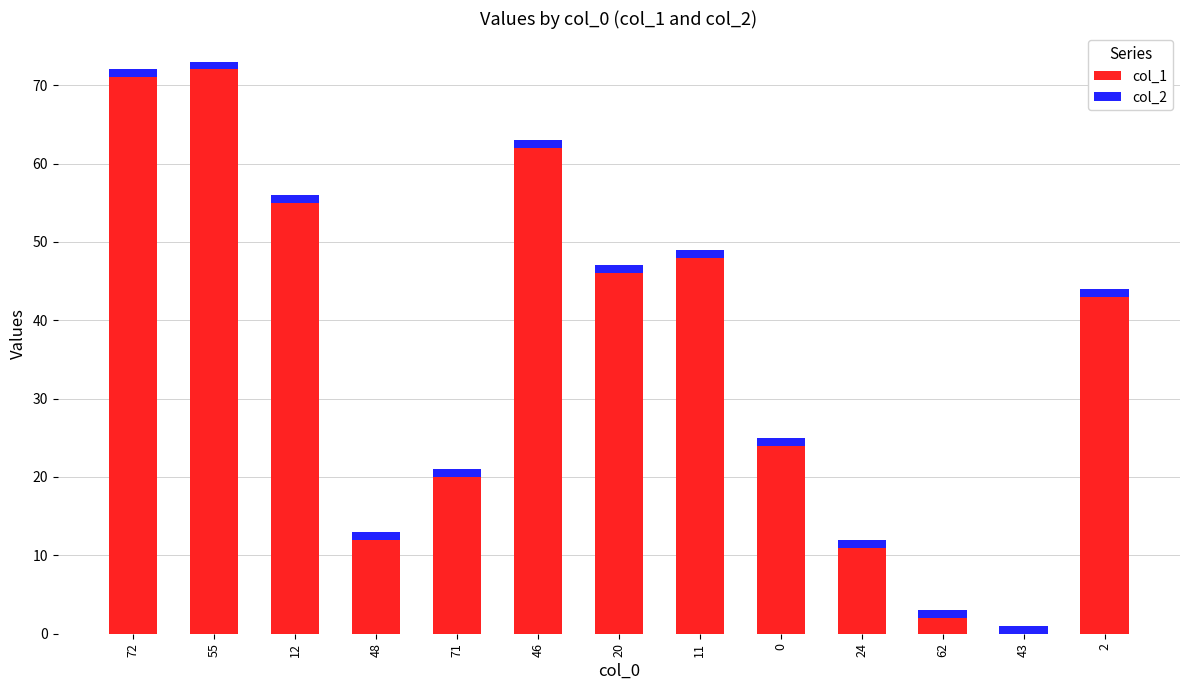

Reading left to right, what are the values for col_1?

72=71	55=72	12=55	48=12	71=20	46=62	20=46	11=48	0=24	24=11	62=2	43=0	2=43